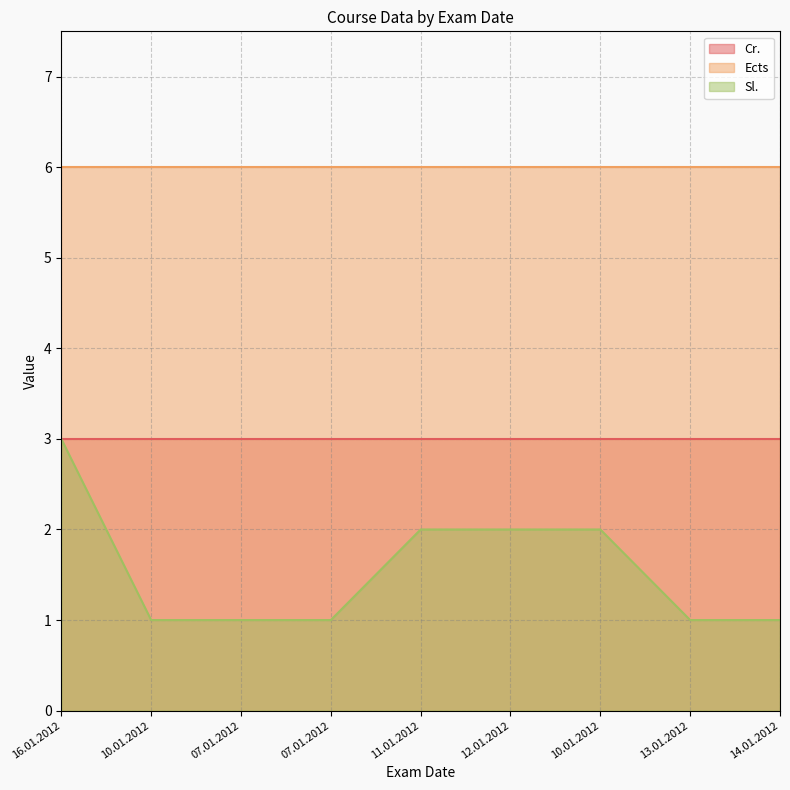

List the series in order of their overall mean, lowest first.

Sl., Cr., Ects